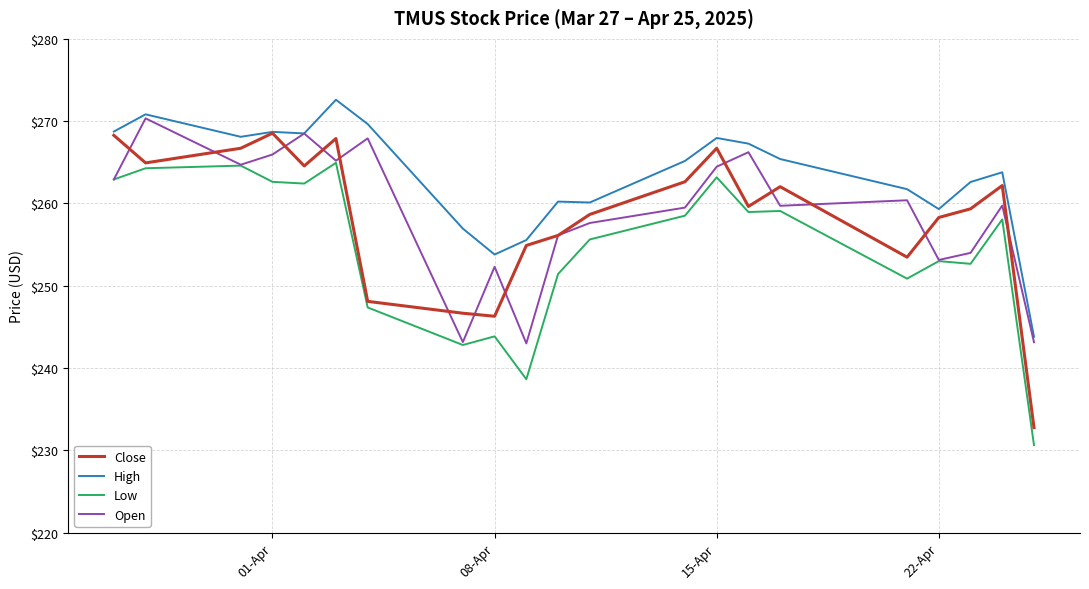

What is the lowest value of the Open series?

243.0